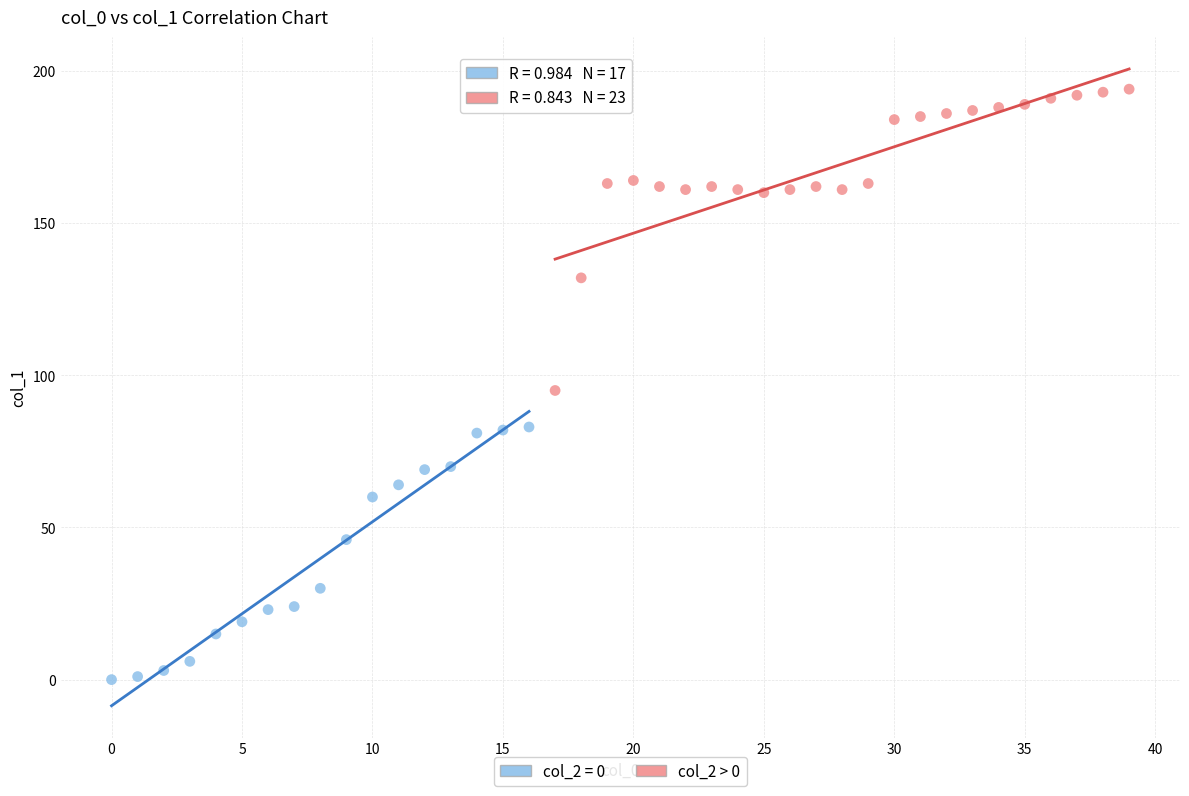

Which series has the largest Y range (max minus min)?

col_2 > 0